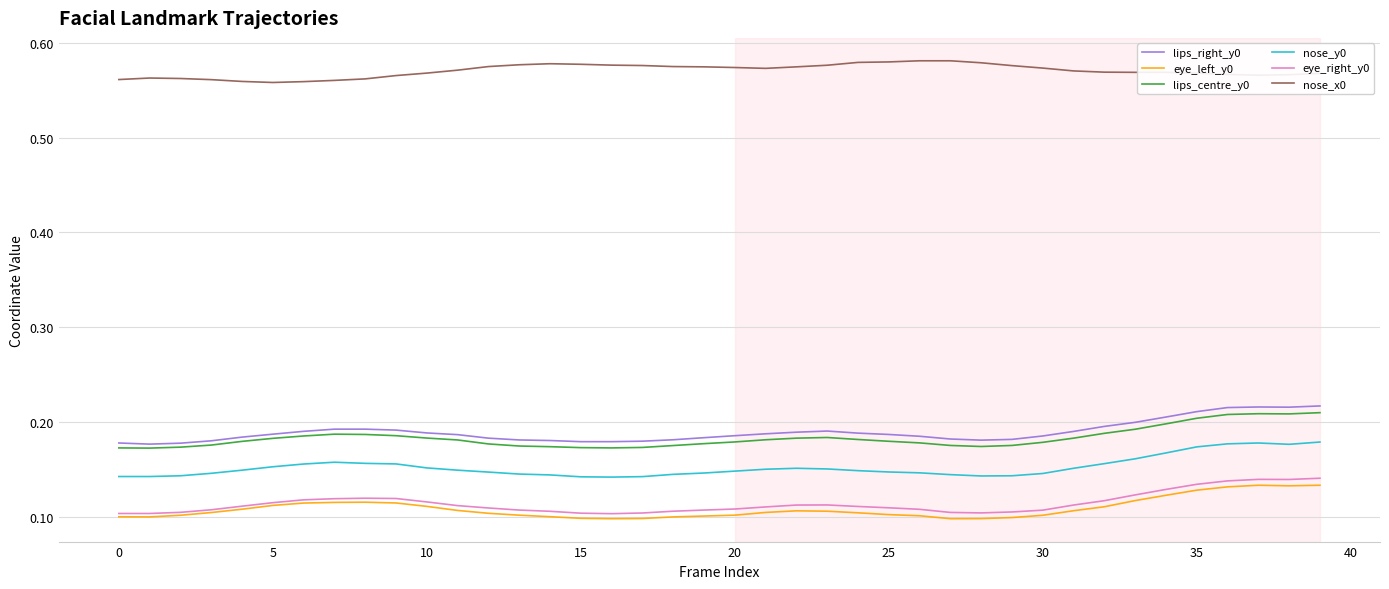

What is the sum of all nose_y0 values?

6.1